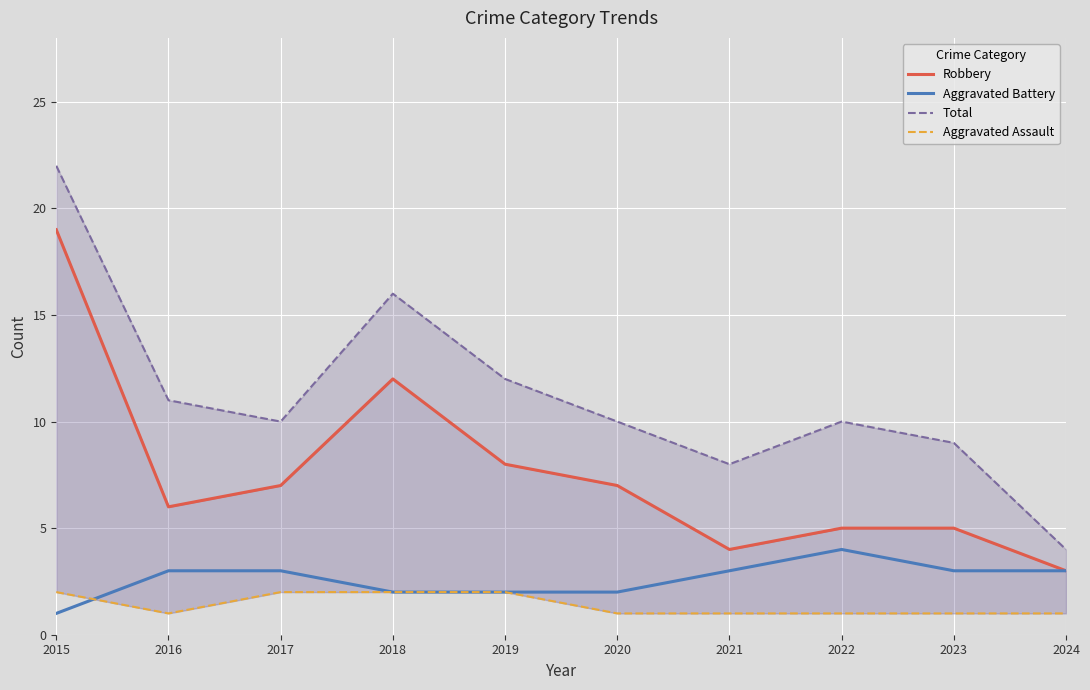

Between which two adjacent categories do Aggravated Assault and Aggravated Battery first intersect?

2015 and 2016